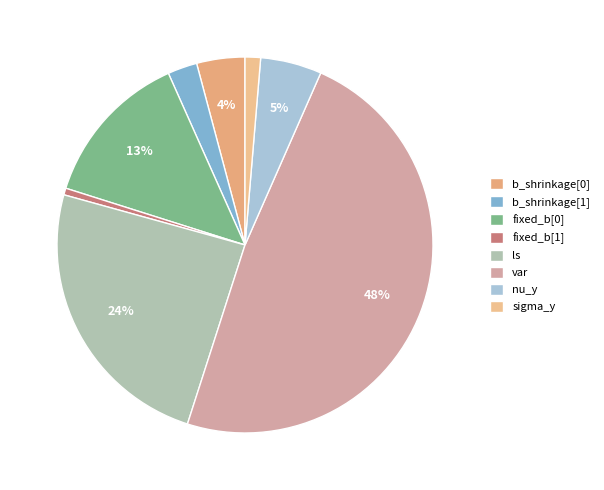

Is b_shrinkage[0] the majority of the pie?

No